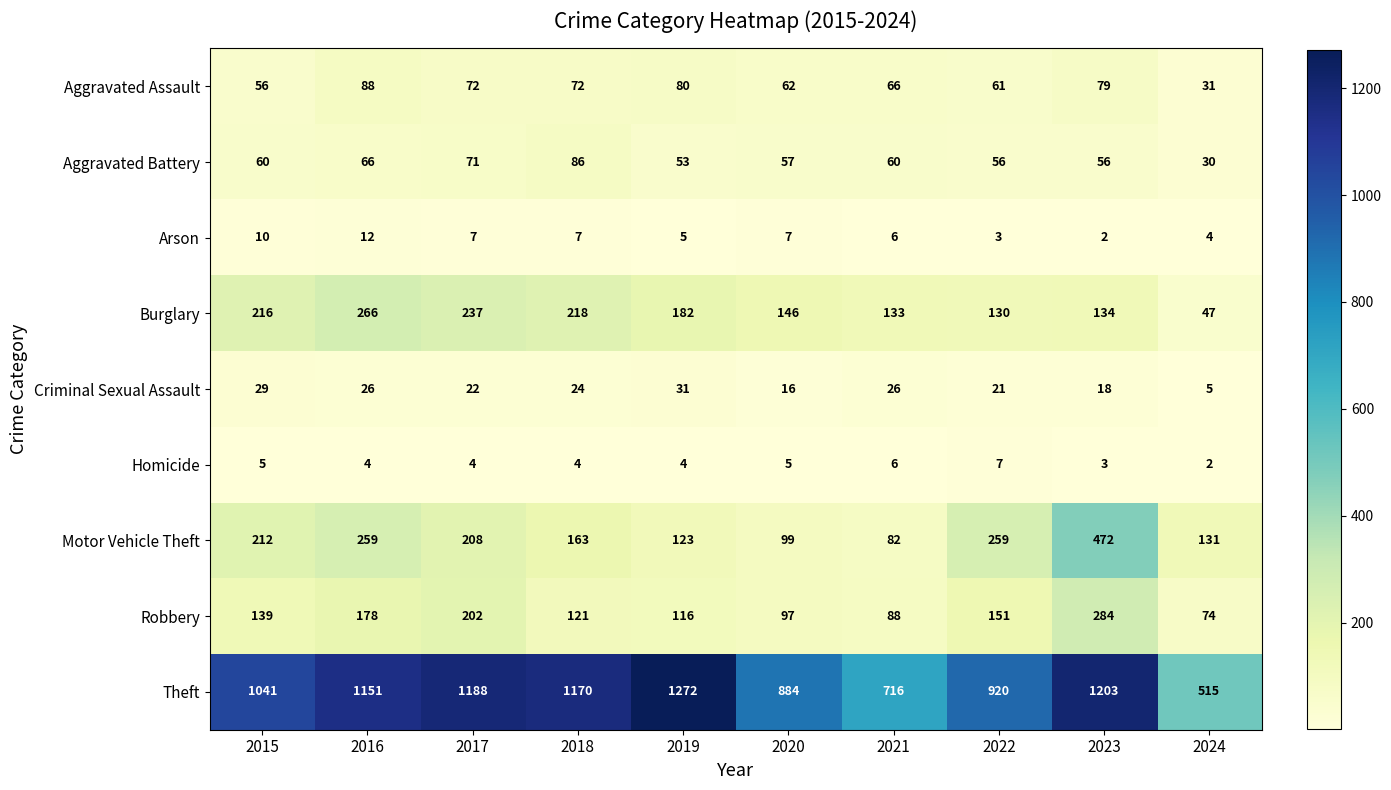

At which category is the sum across all series the highest?

2023